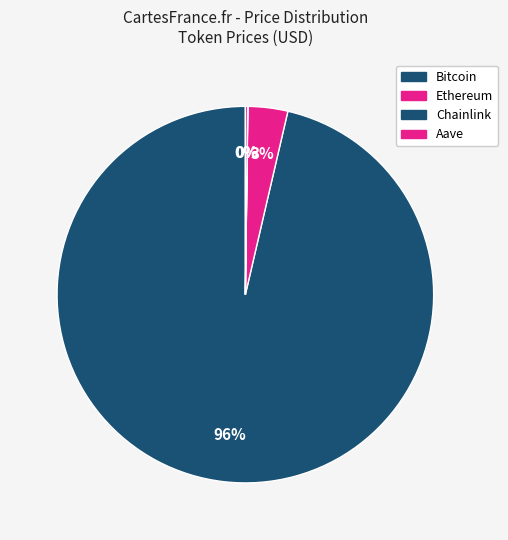

Does any single category account for the majority?

Yes